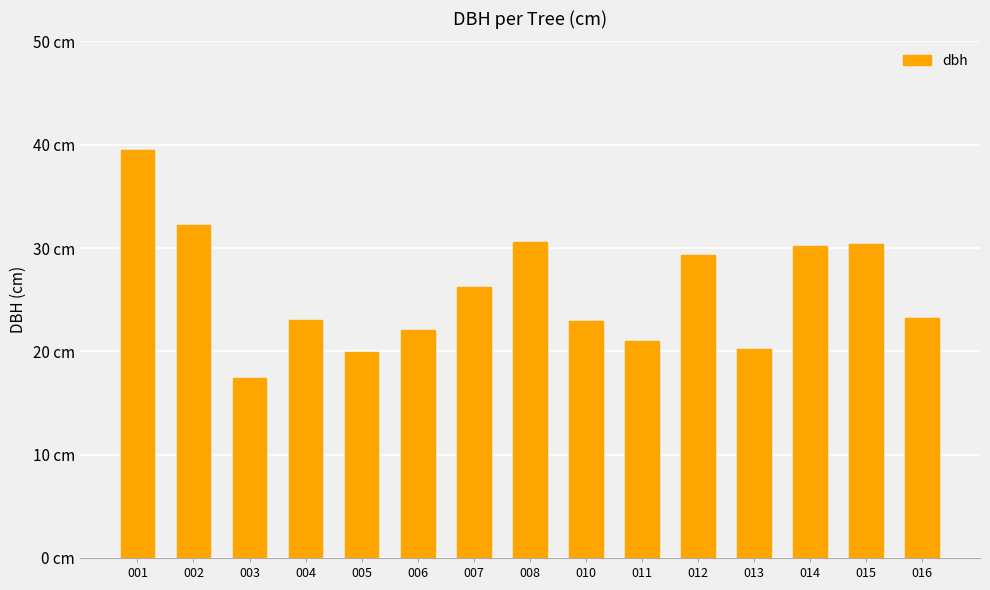

Are the bars horizontal?

No